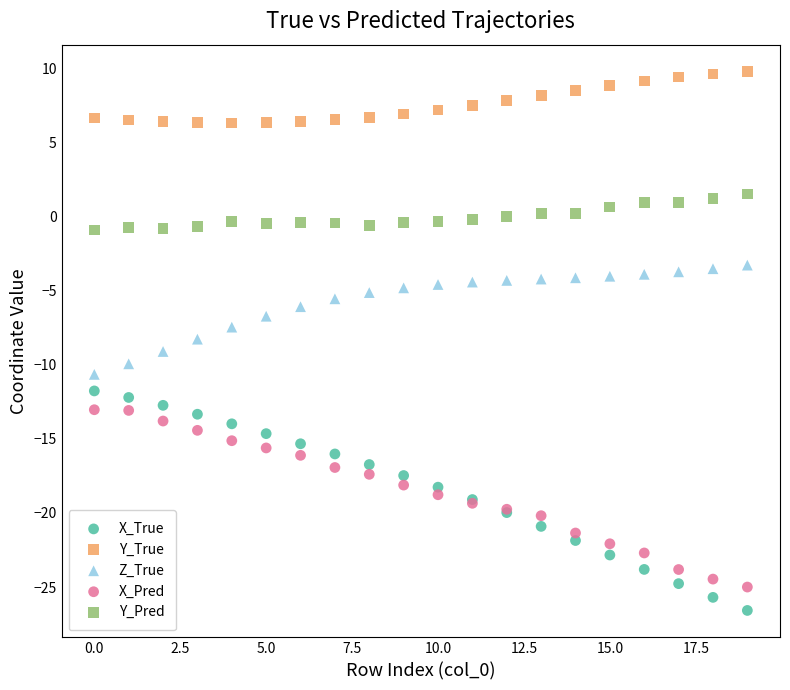

Which series contains the highest Y value?

Y_True